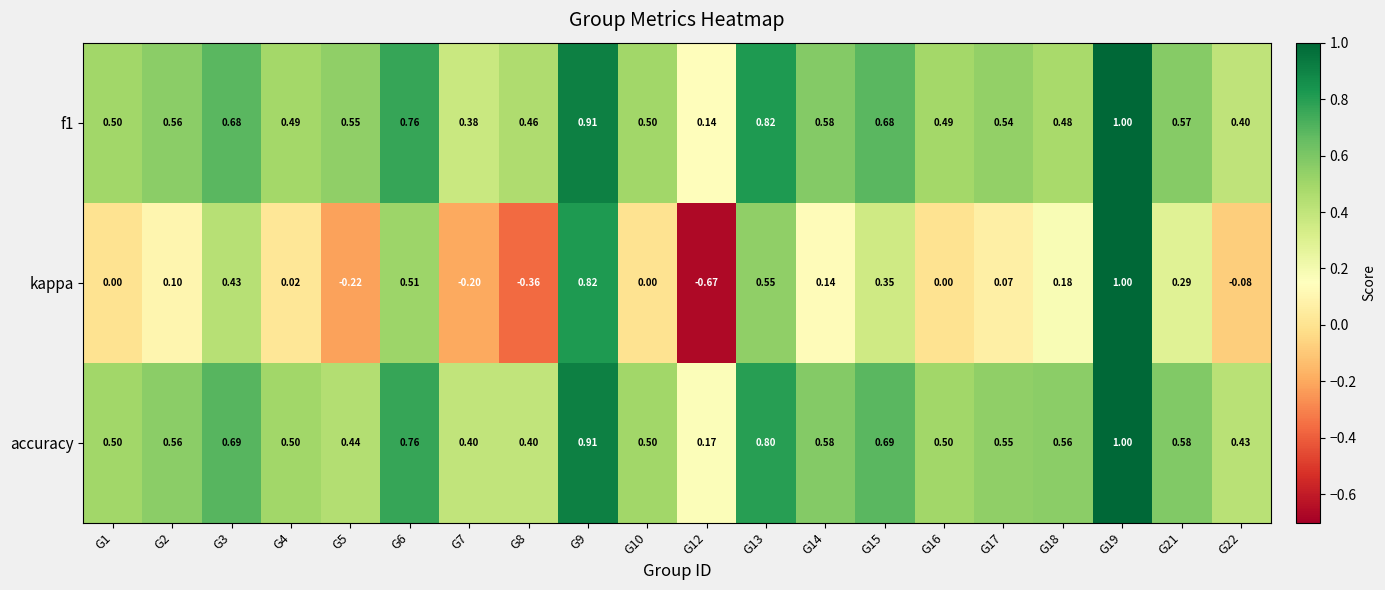

Which series has the widest spread of values?

kappa